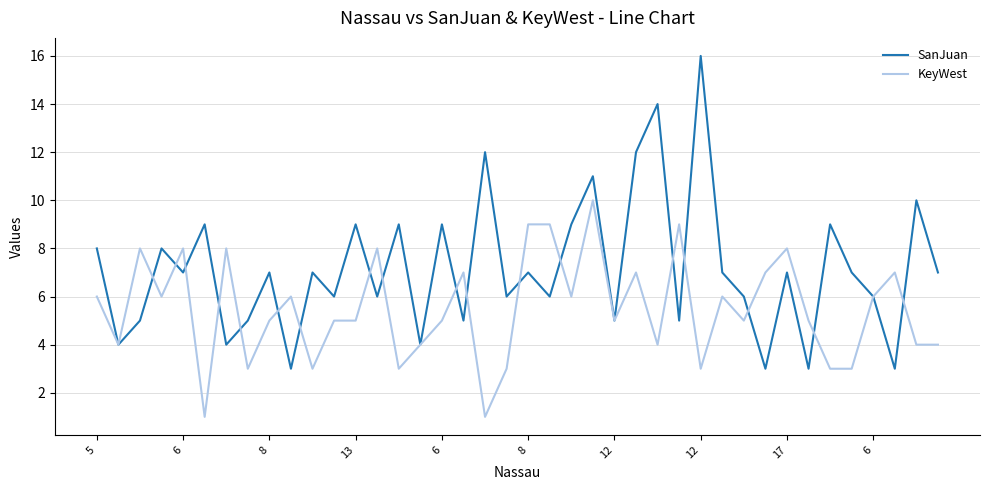

Which series has the largest range (max minus min)?

SanJuan